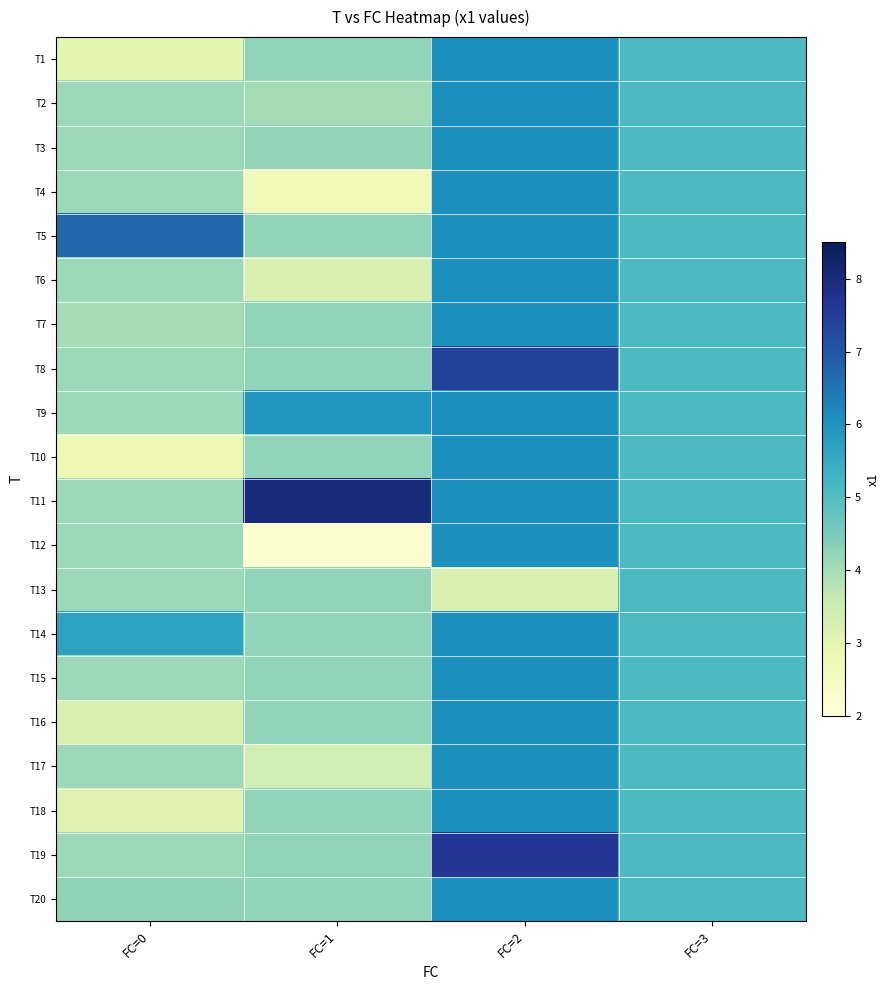

How many data points does each series have?

4